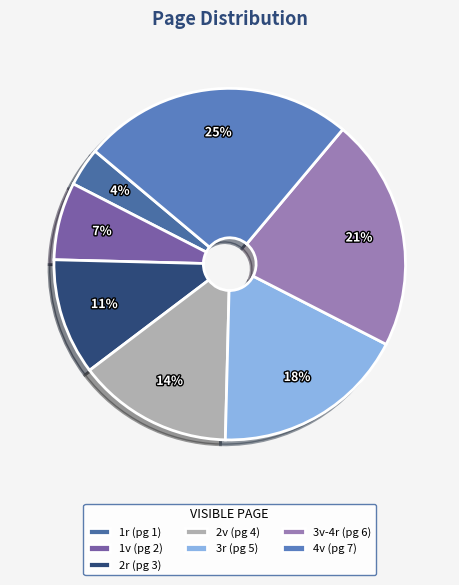

How many segments does this pie chart have?

7